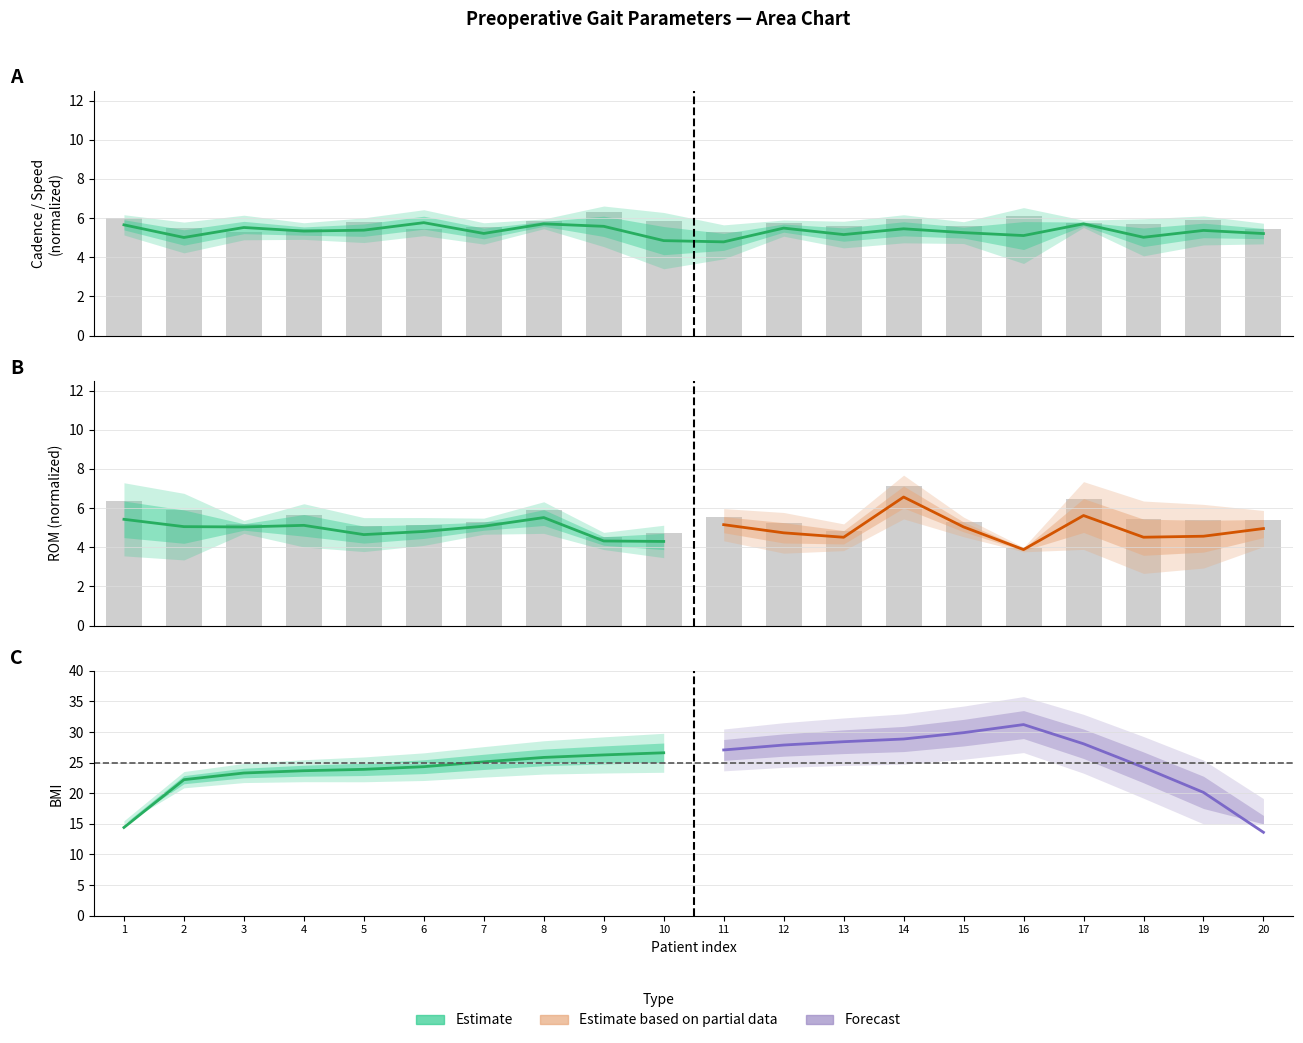

The value of preKnee_ROM at 16 is 1.5. True or false?

False